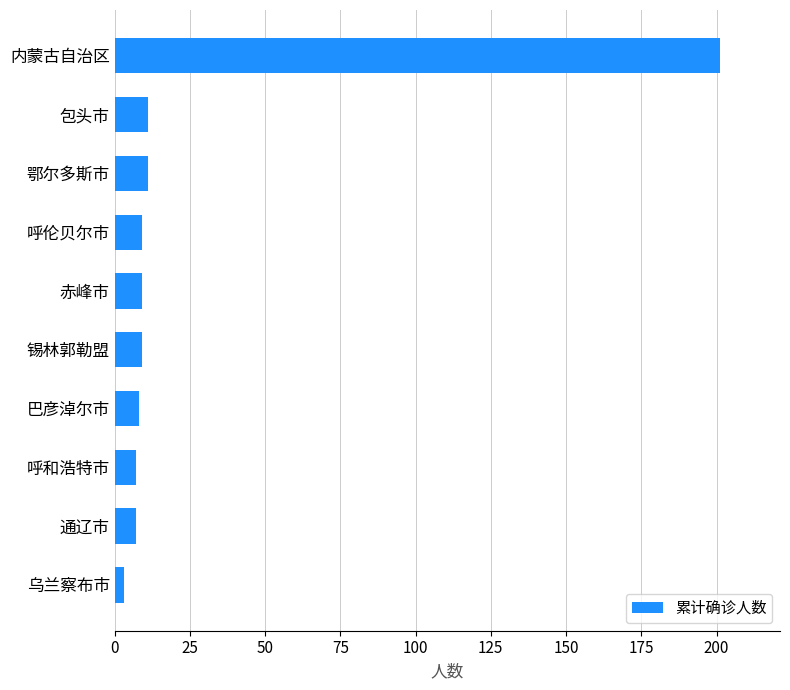

What value does the data have at 赤峰市?

9